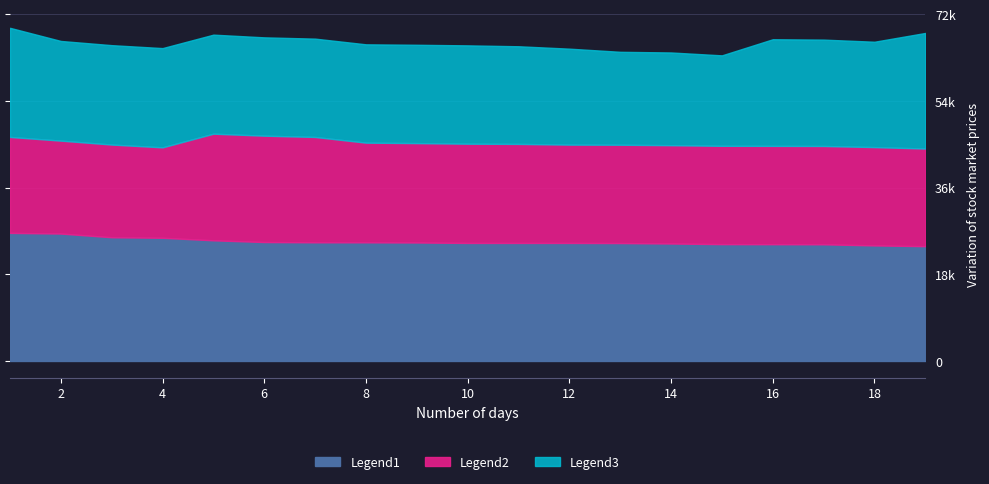

The value of Legend2 at 19 is 0.7. True or false?

False